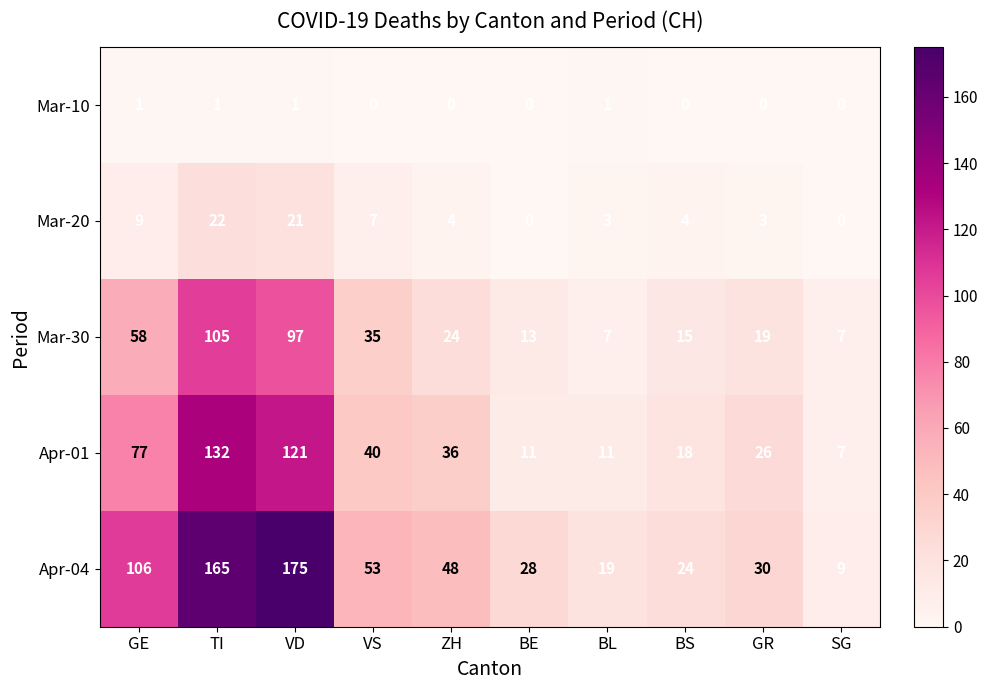

What is the spread (max minus min) of values at VD?

174